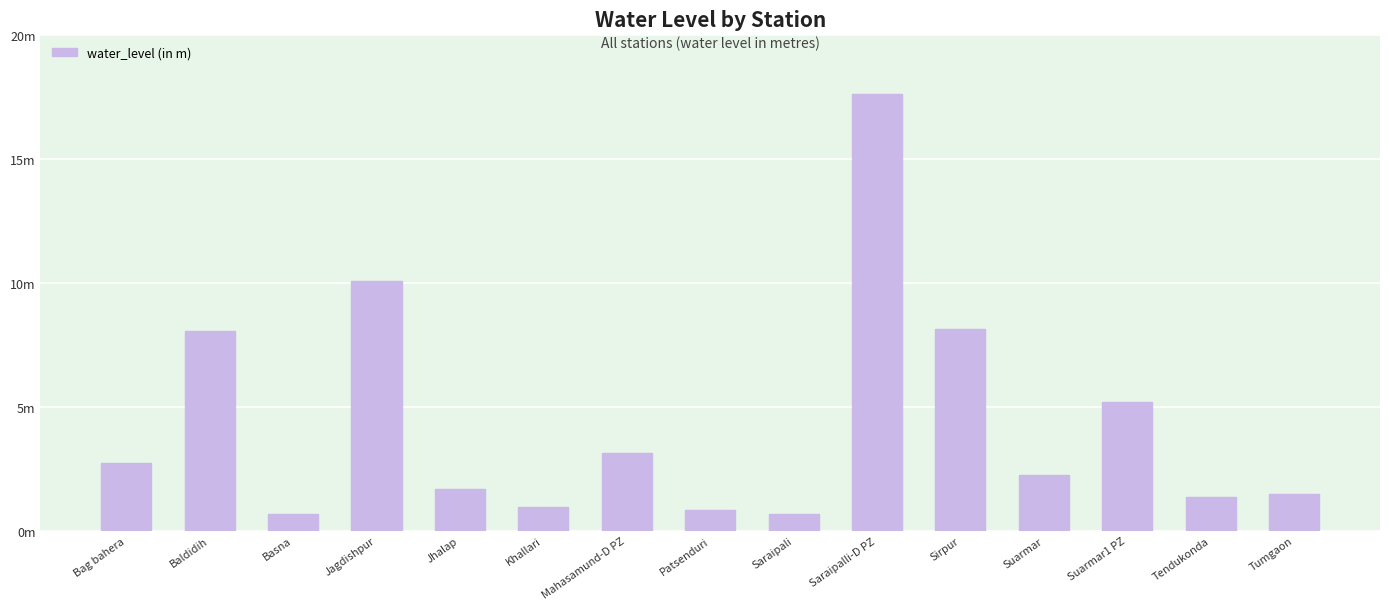

What is the sum of the values at Basna and Tumgaon?

2.1